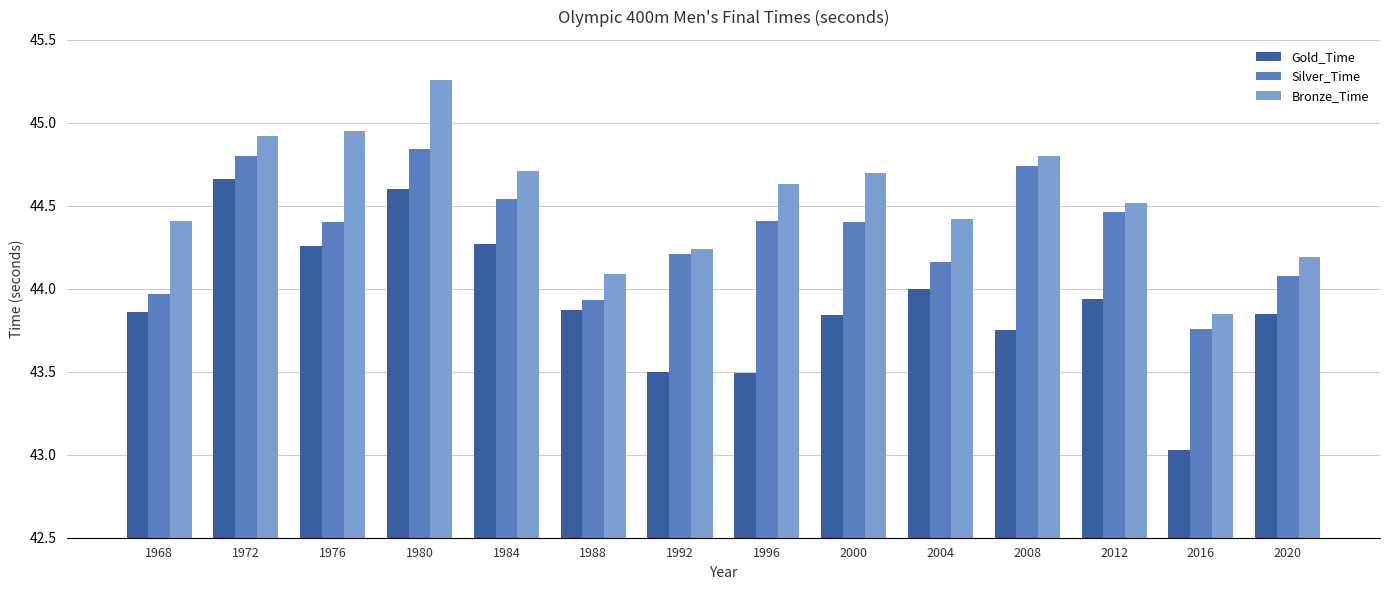

What is the difference between the highest and lowest values at 1980?

0.7